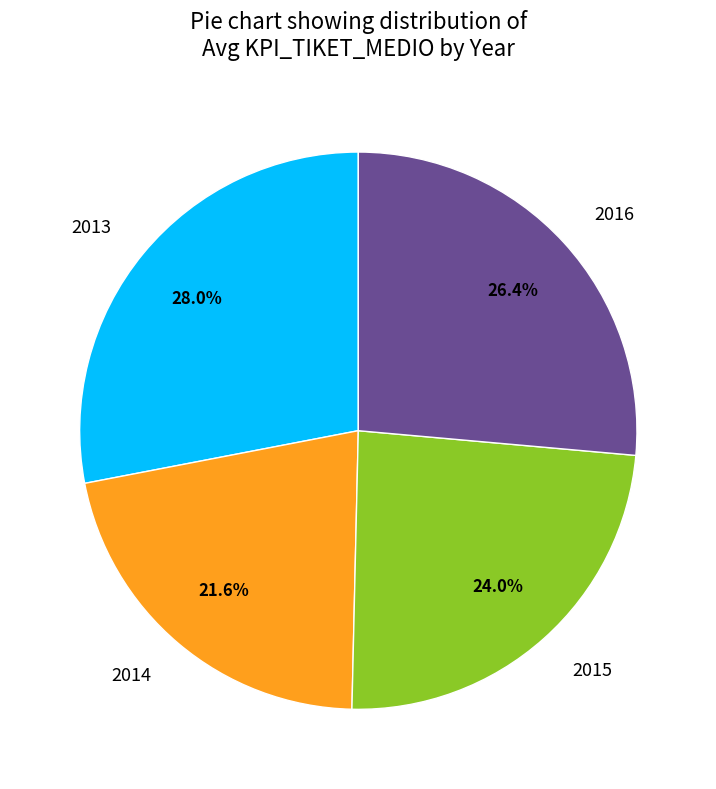

Count the number of slices in the pie.

4